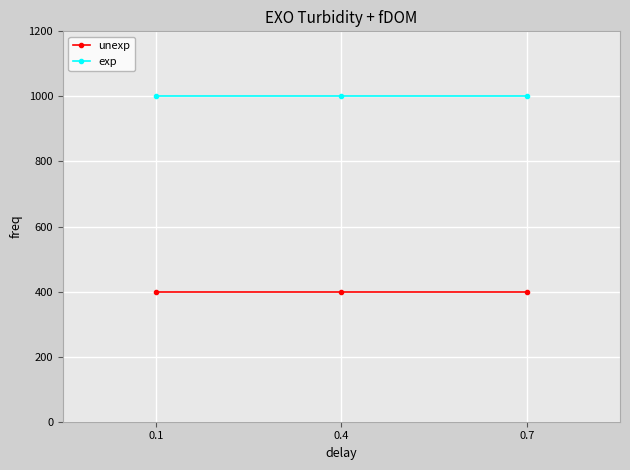

What is the maximum value shown in the chart?

1000